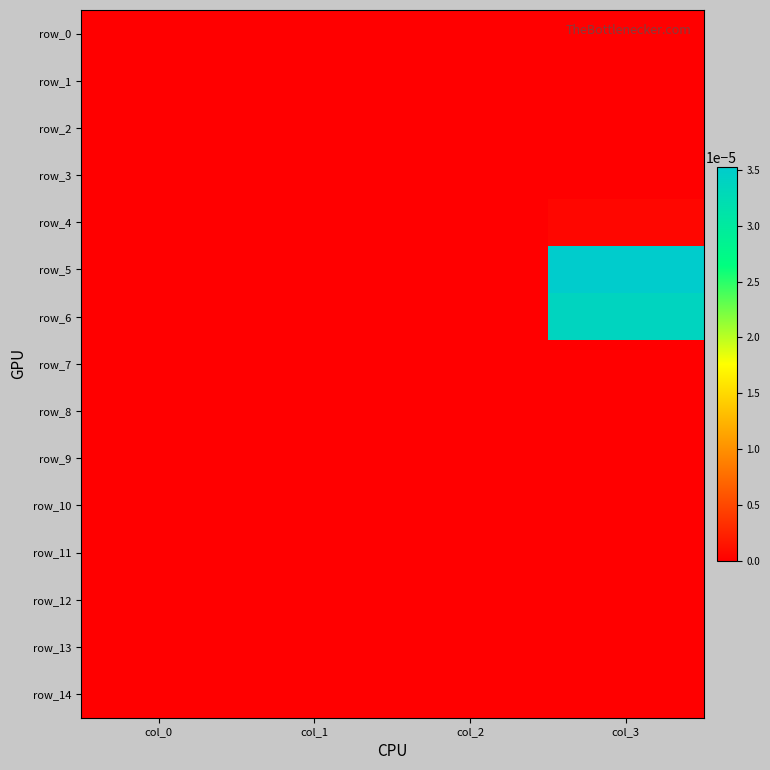

Which has a higher value, col_0 or col_1?

col_0